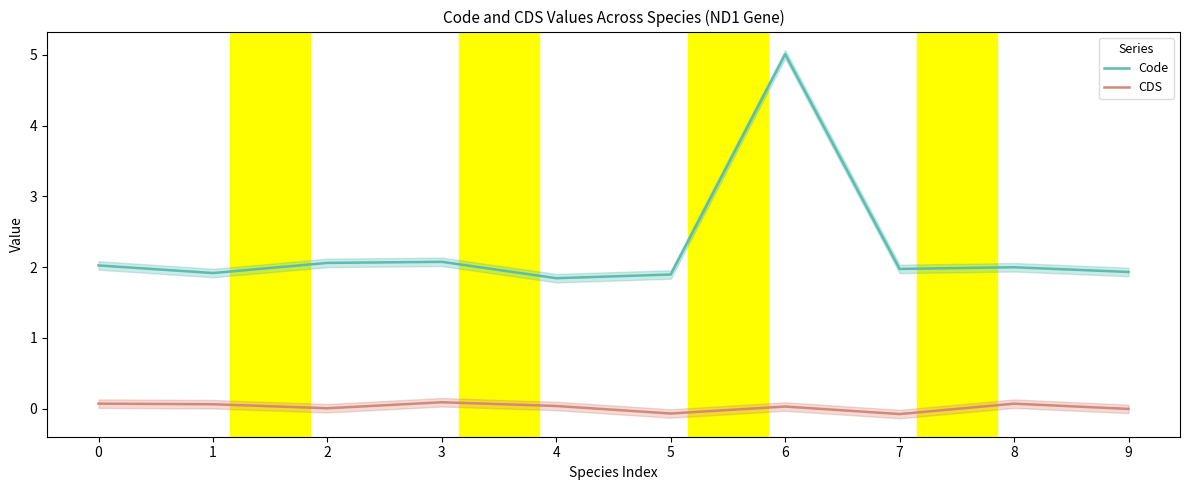

What is the value of the Code point at the 5th from the left?

1.8